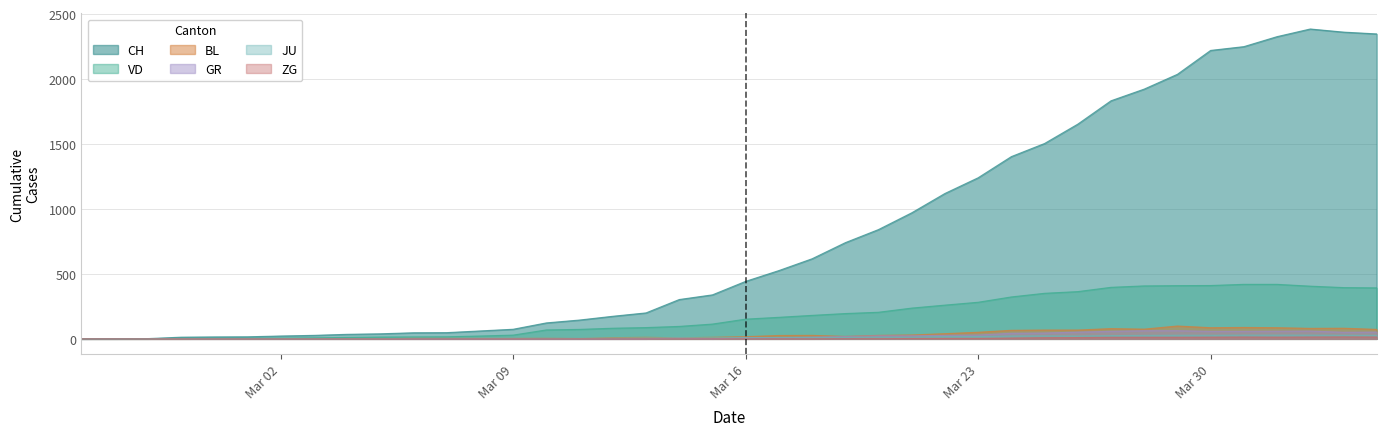

Count the number of data series in this chart.

6